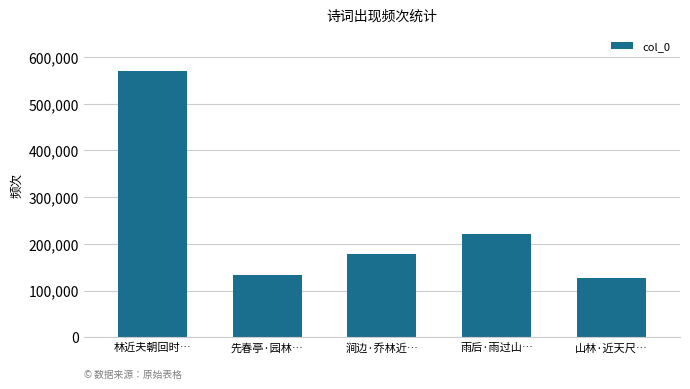

The value at 涧边·乔林近… is 178292. True or false?

True